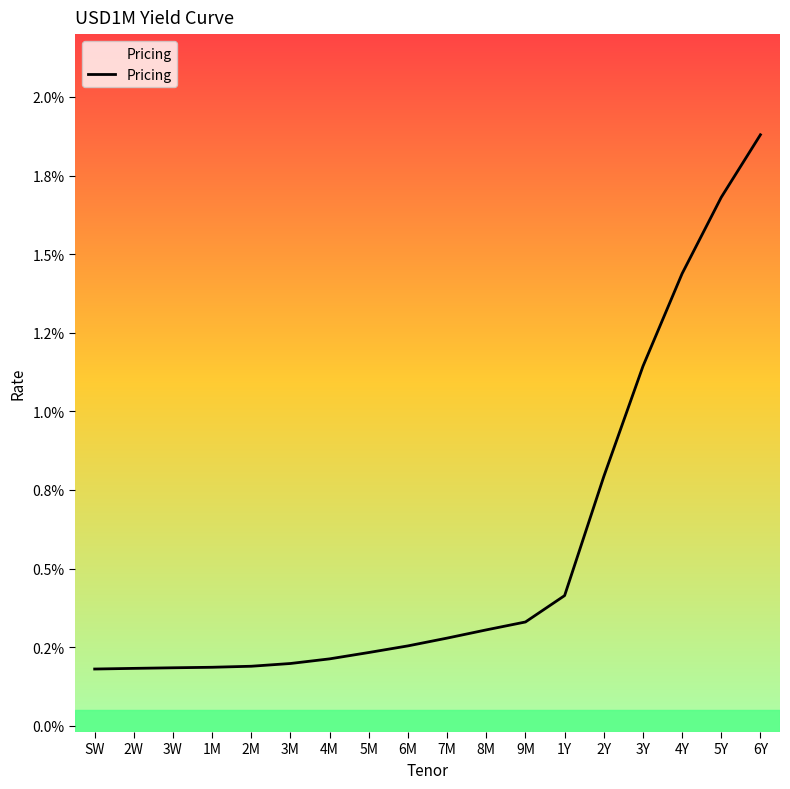

Where is the data nearest to the value 0?

SW